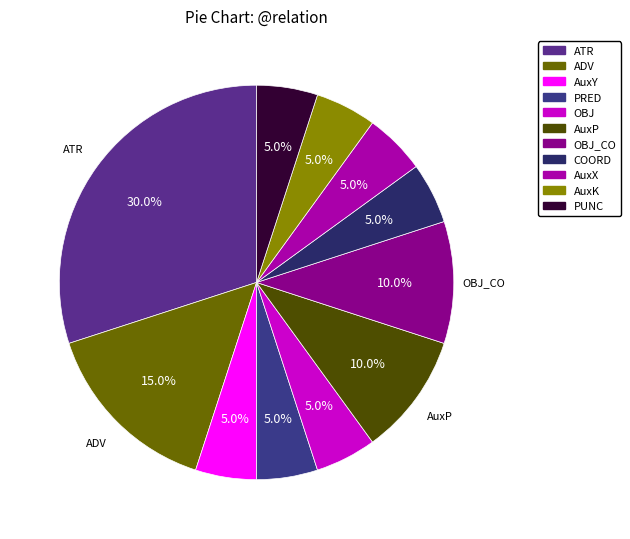

What portion of the pie excludes COORD?

95.0%